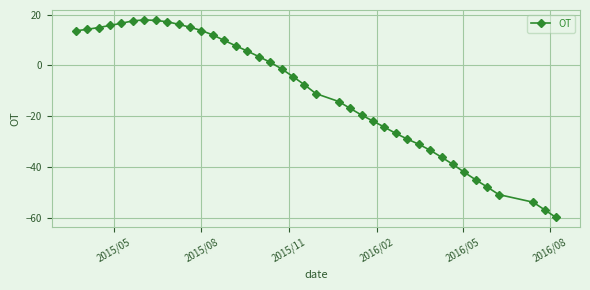

What is the maximum value shown in the chart?

17.9